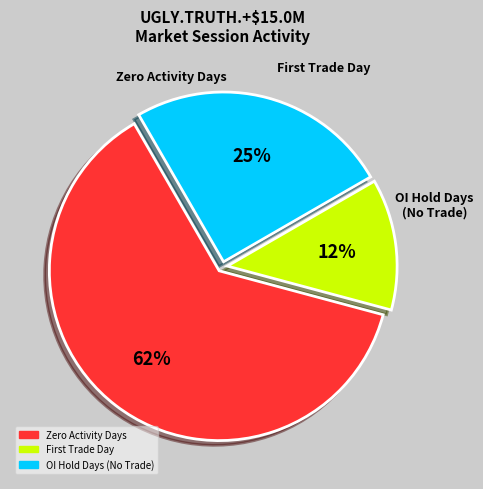

Does any single category account for the majority?

Yes